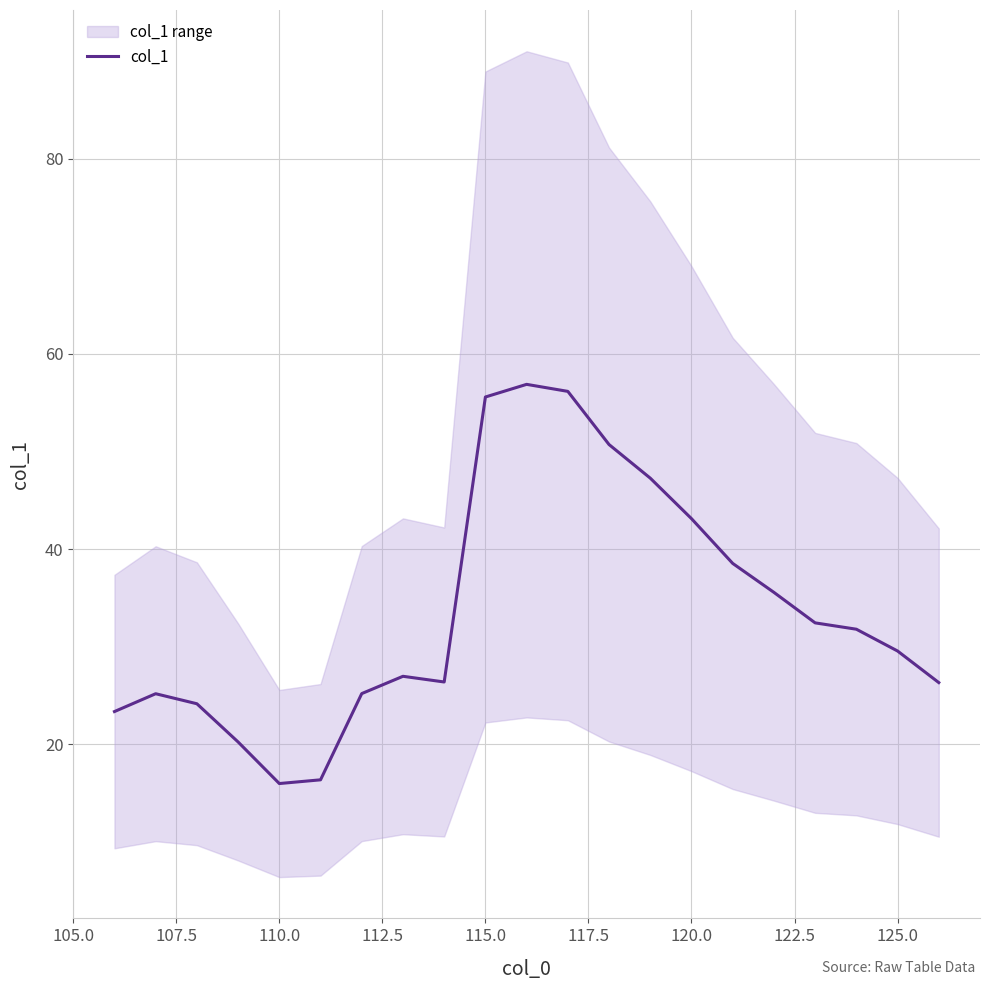

What is the maximum value for col_1?

56.9